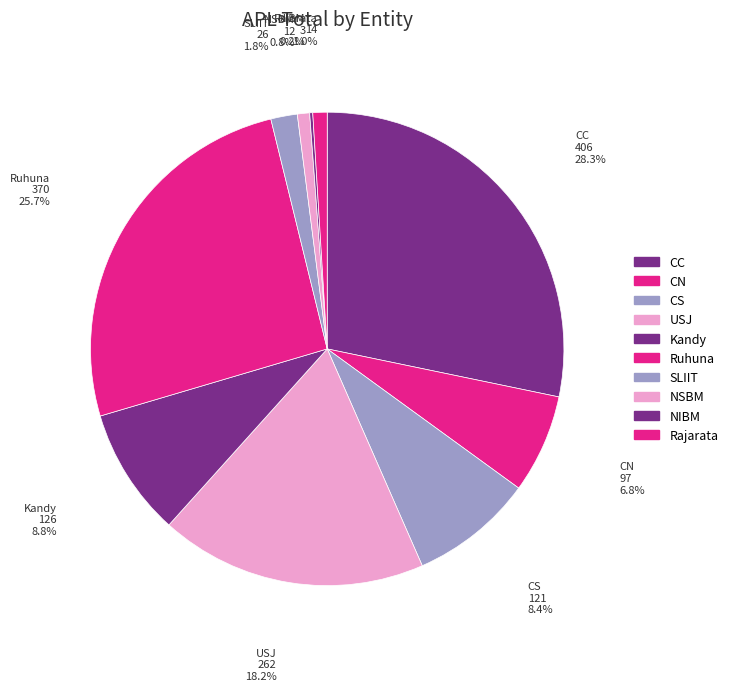

Count the number of slices in the pie.

10